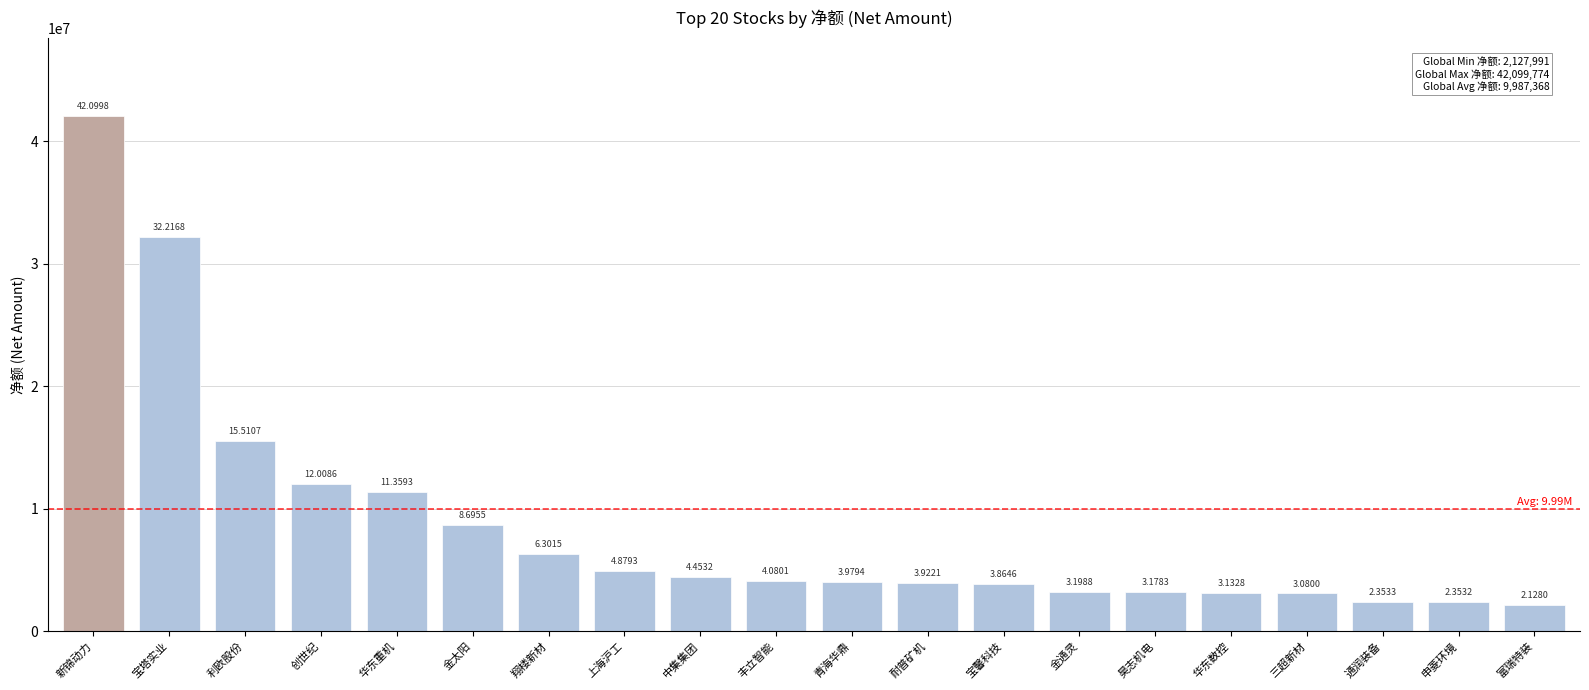

Reading left to right, list all the values displayed in this chart.

42099774	32216756	15510734	12008553	11359319	8695524	6301468	4879256	4453239	4080128	3979414	3922120	3864601	3198848	3178261	3132779	3080006	2353313	2353215	2127991